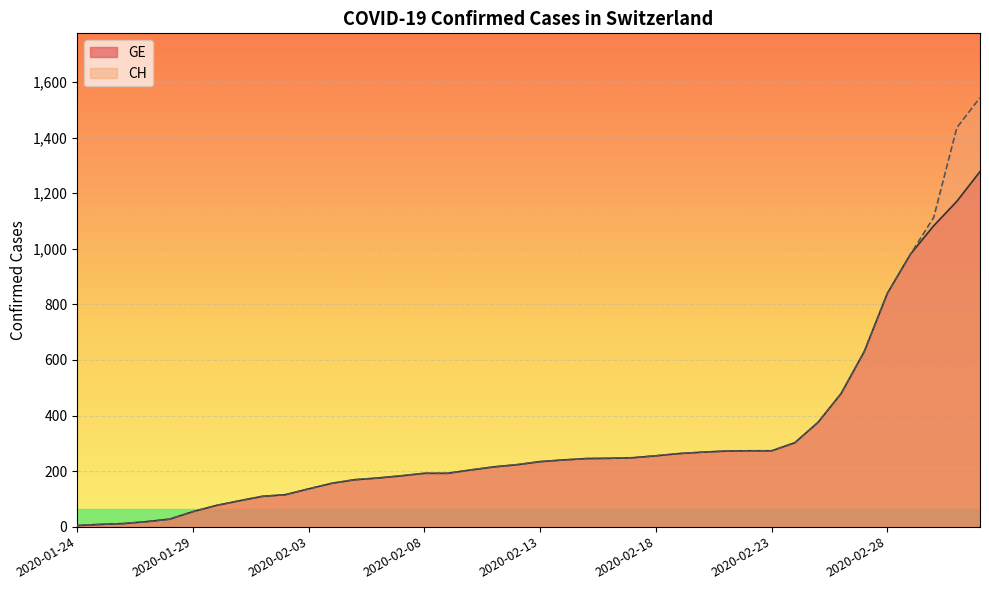

Reading right to left, what are all the values shown in this chart?

CH: 1544	1436	1113	981	840	630	479	375	302	273	273	272	268	263	255	248	246	245	240	234	223	215	204	192	192	183	175	169	156	136	115	109	93	76	54	27	18	11	8	4
GE: 1278	1171	1083	981	840	630	479	375	302	273	273	272	268	263	255	248	246	245	240	234	223	215	204	192	192	183	175	169	156	136	115	109	93	76	54	27	18	11	8	4